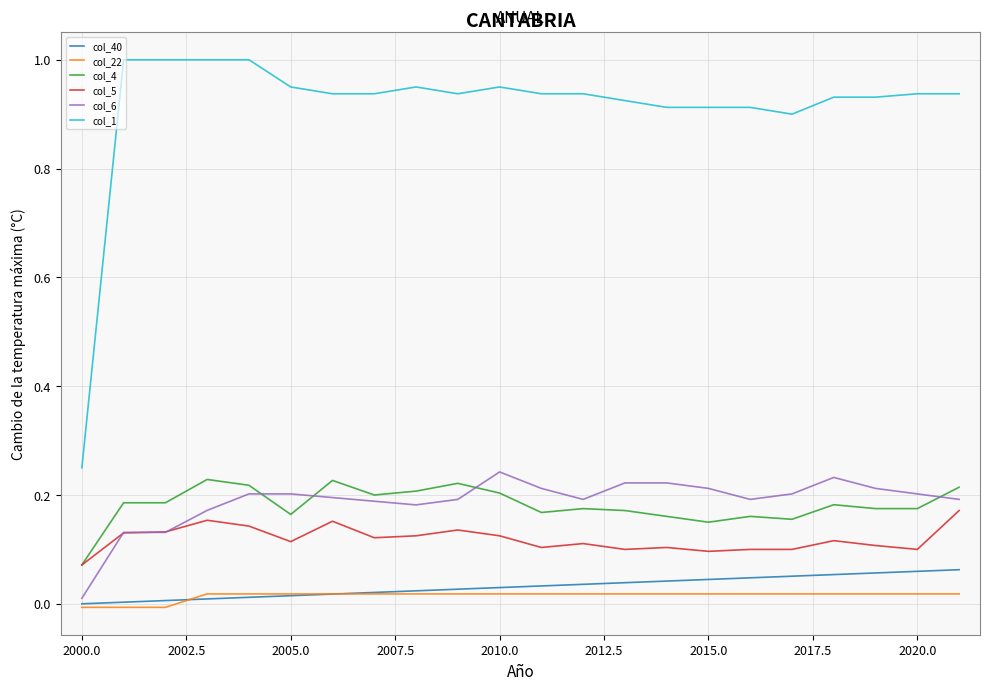

Which series has the widest spread of values?

col_1